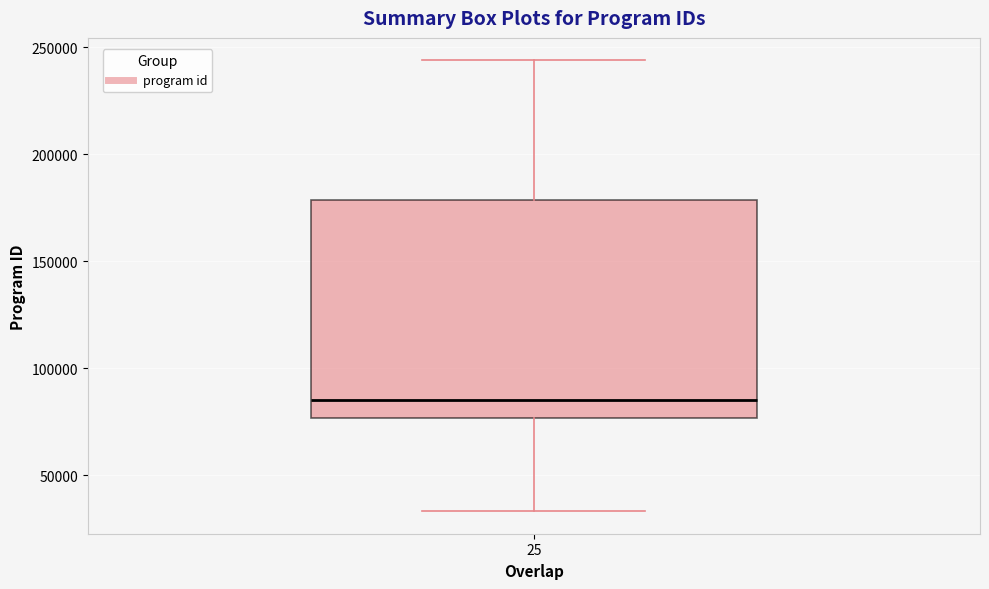

Read this box plot against the y-axis: the position of the median line, the range covered by the box, and the ends of both whiskers. The values are not printed on the chart, so give them approximately, as read against the axis.

median 85000, box 75000 to 180000, whiskers 35000 to 245000